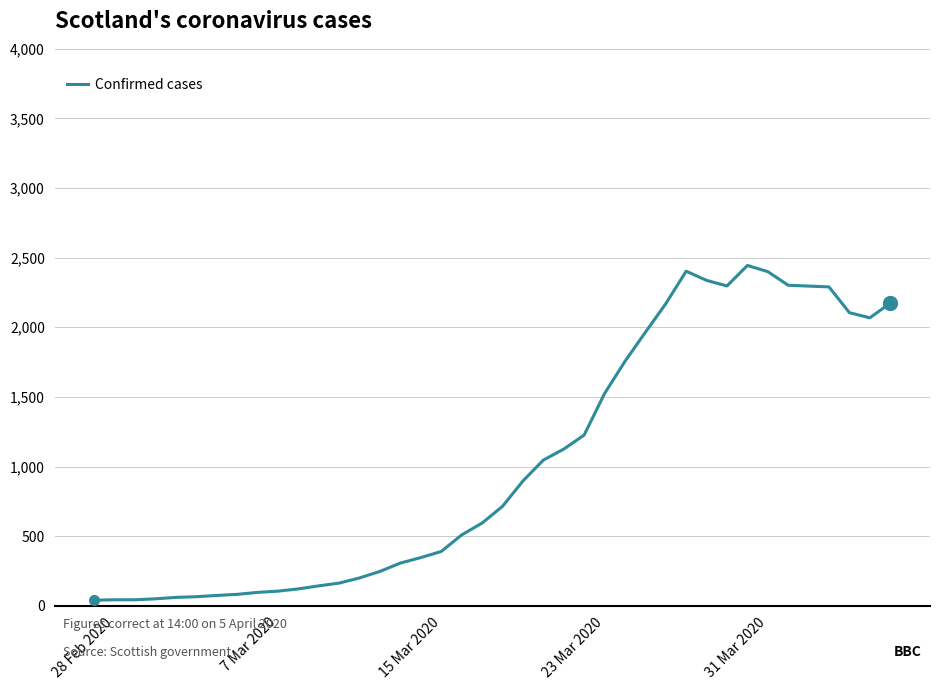

What is the maximum value shown in the chart?

2444